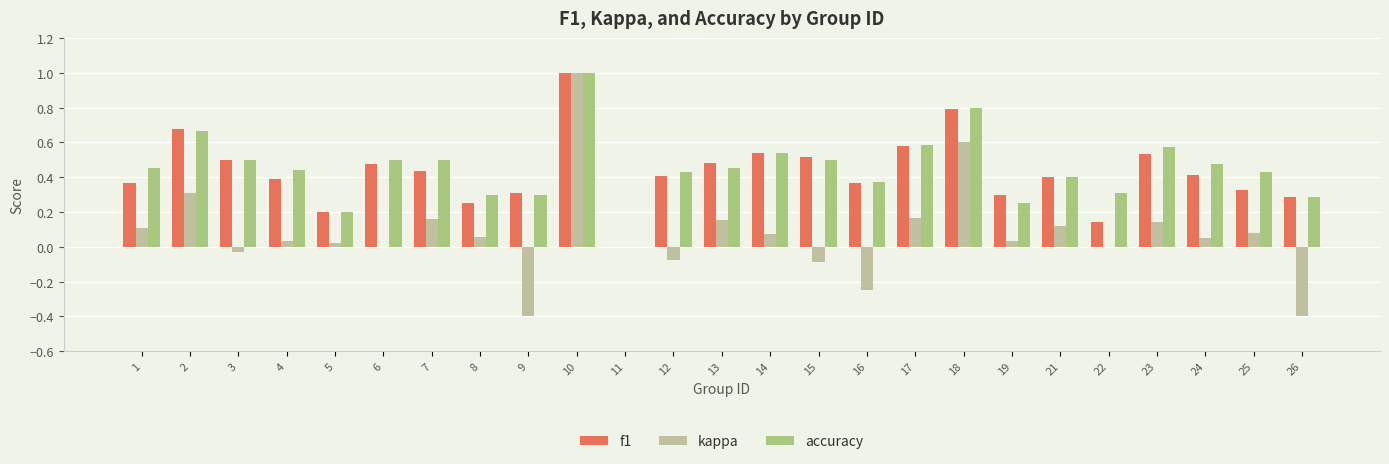

The kappa series shows -0.4 at 16. True or false?

False